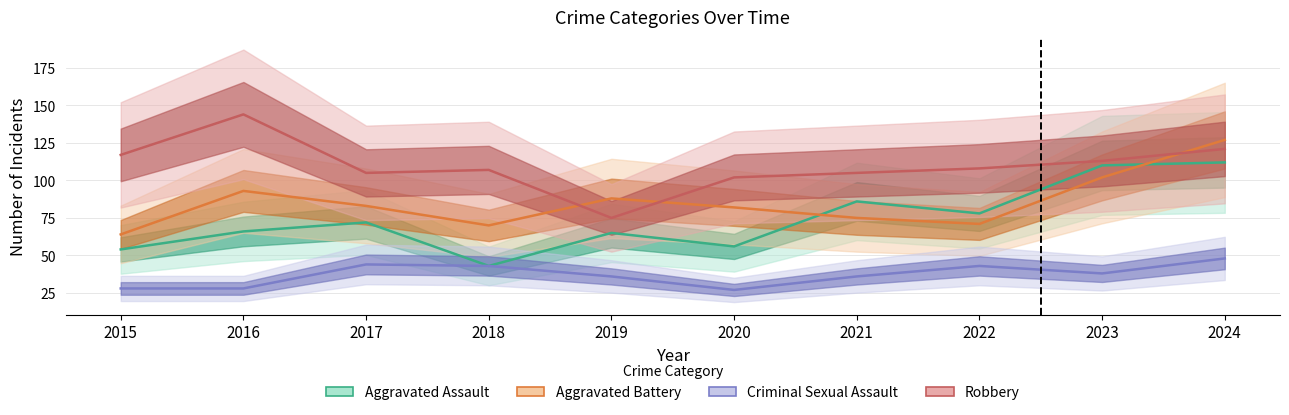

True or false: Aggravated Battery and Criminal Sexual Assault cross at least once.

False